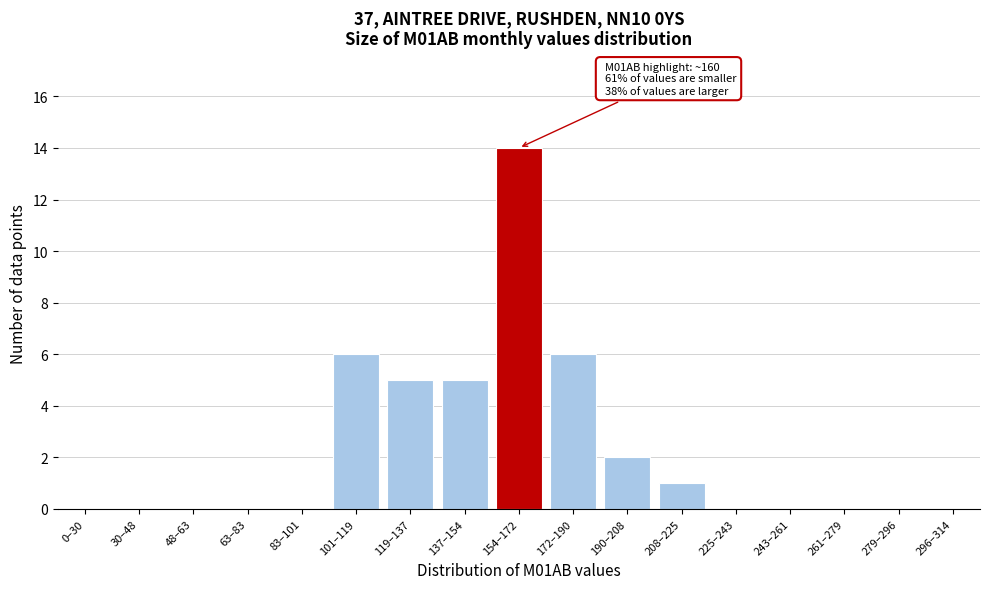

Reading left to right, extract all data points from this chart.

0–30=0	30–48=0	48–63=0	63–83=0	83–101=0	101–119=6	119–137=5	137–154=5	154–172=14	172–190=6	190–208=2	208–225=1	225–243=0	243–261=0	261–279=0	279–296=0	296–314=0